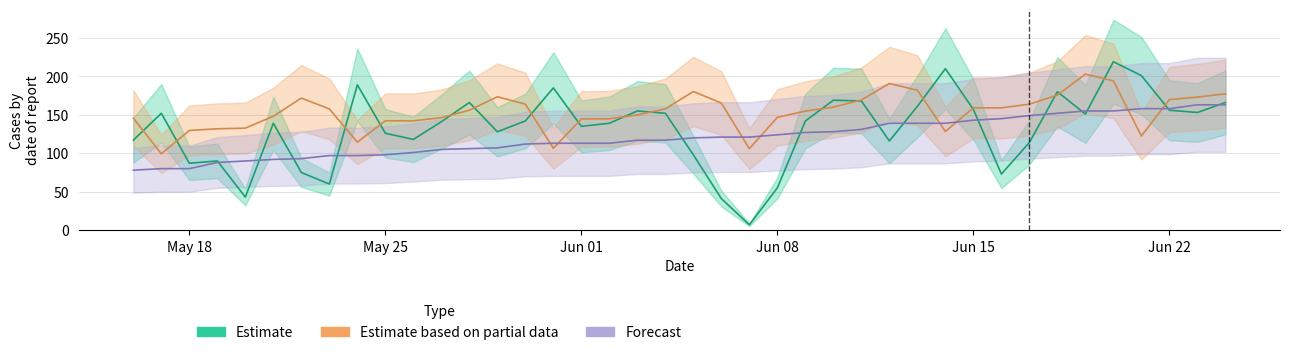

True or false: Forecast has a value of 26.7 at 17.

False